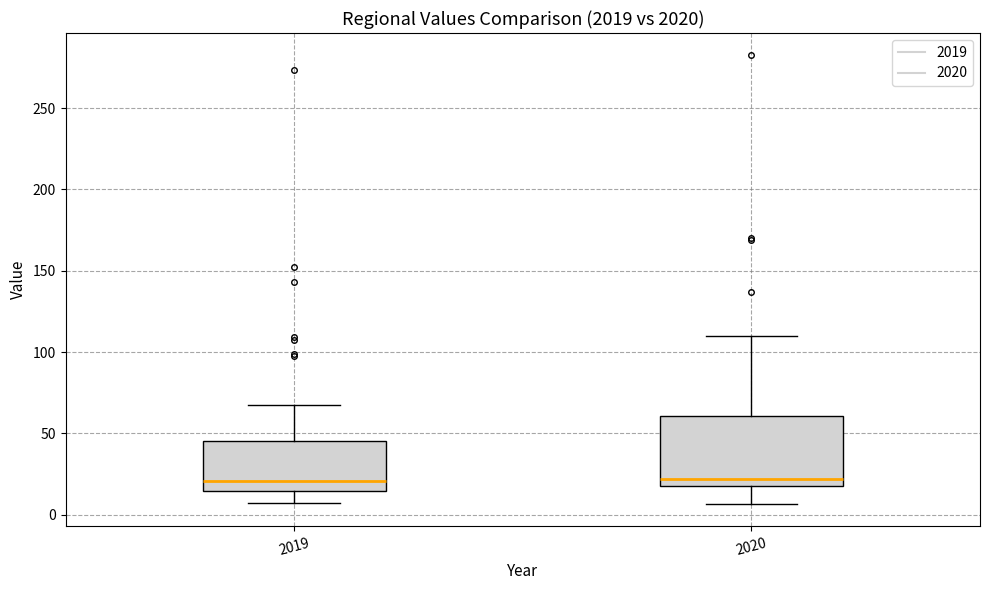

Reading left to right, read every box against the y-axis: the position of its median line, the range the box covers, and the ends of its whiskers. The values are not printed on the chart, so give them approximately, as read against the axis.

2019: median 20, box 15 to 45, whiskers 5 to 70
2020: median 20 (just above the box's lower edge), box 20 to 60, whiskers 5 to 110